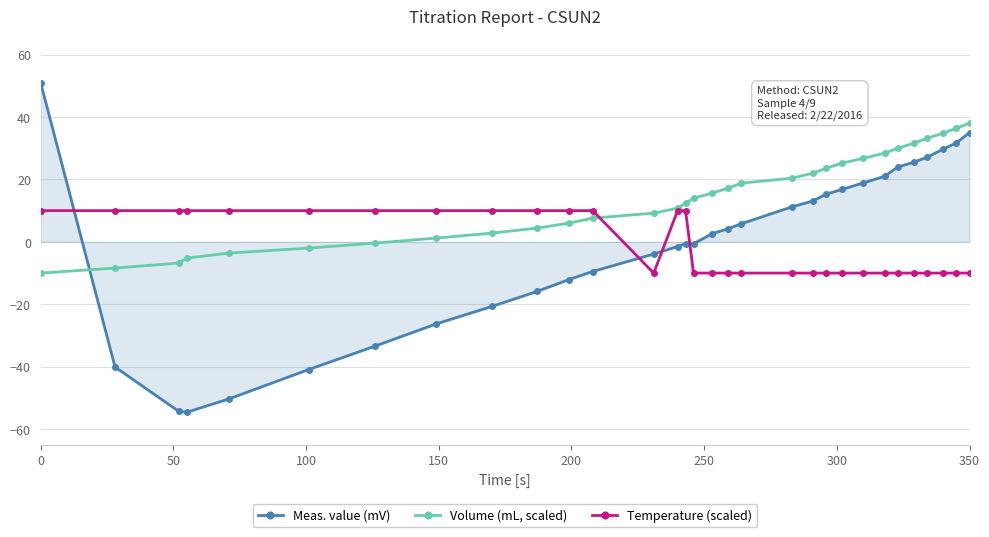

How many values in the Meas. value (mV) series exceed 2?

16